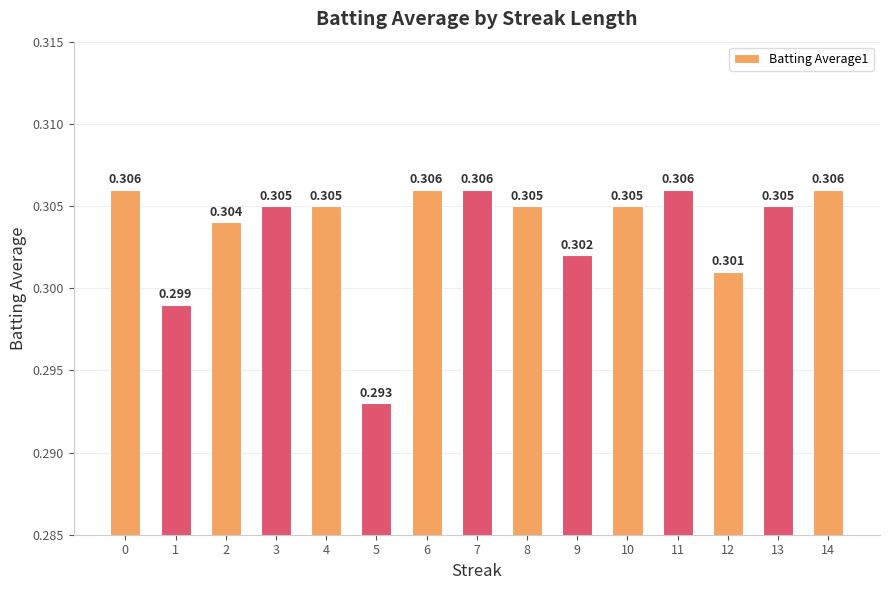

How many distinct data groups are displayed?

1